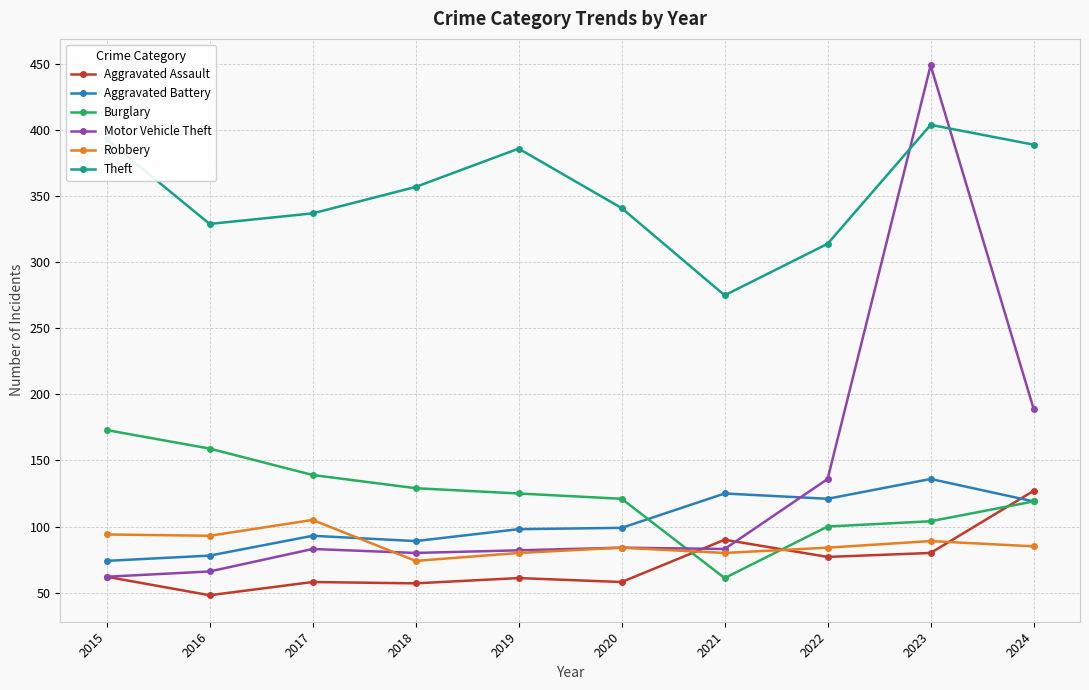

What is the value of the Aggravated Battery point at the 4th from the left?

89